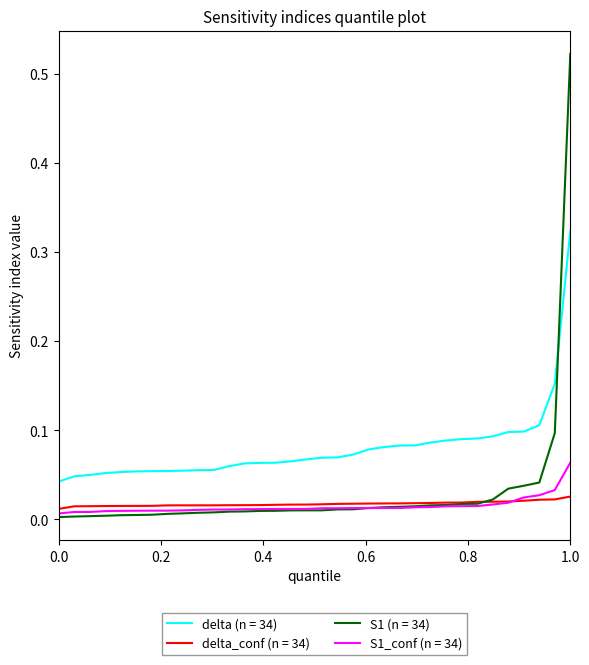

Rank the series by their maximum value, from highest to lowest.

S1 (n = 34), delta (n = 34), S1_conf (n = 34), delta_conf (n = 34)